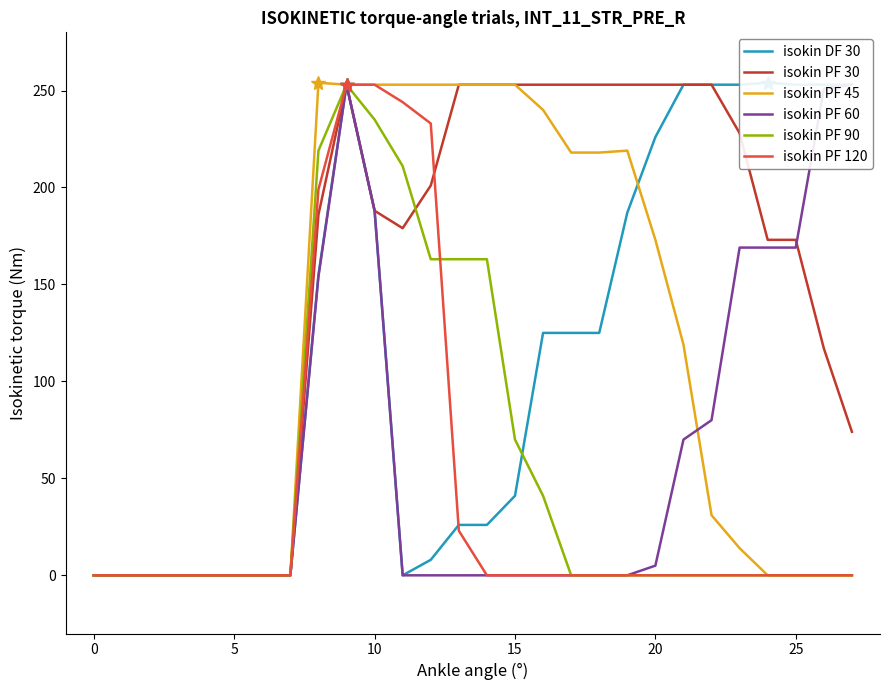

At which label does isokin PF 45 first exceed 119?

8